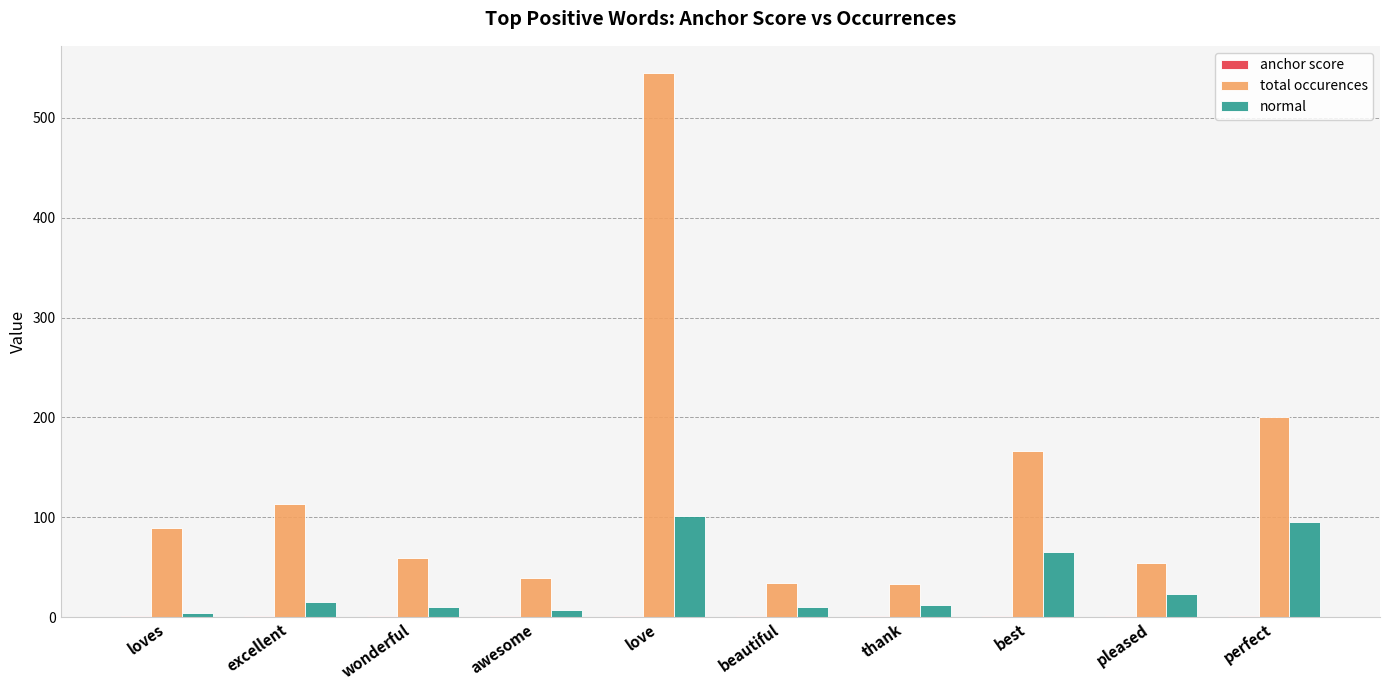

What is the greatest value displayed?

545.0